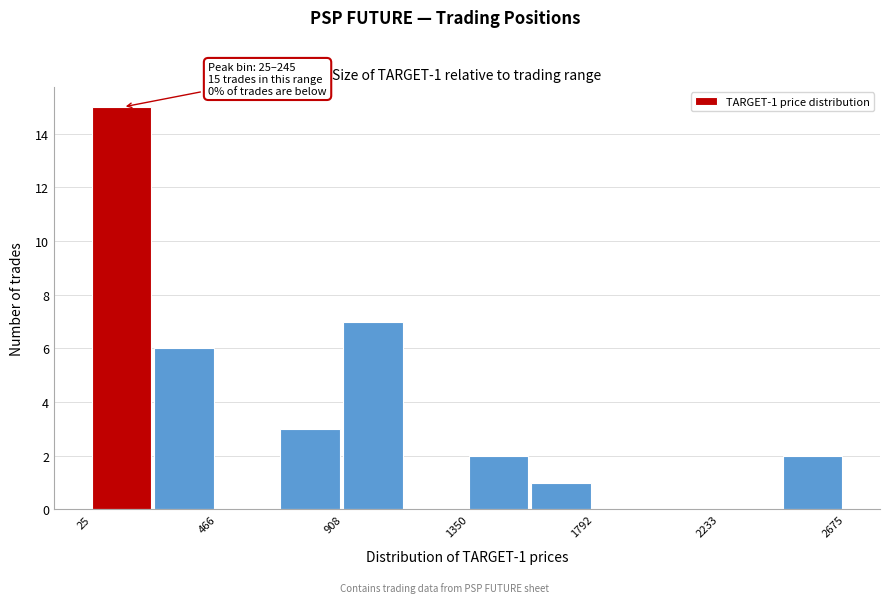

Which range on the x-axis has the tallest bar?

0 to 250